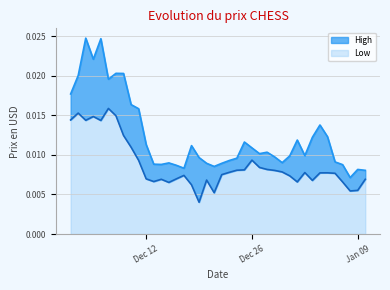

At which label does Low reach its minimum?

2017-12-19